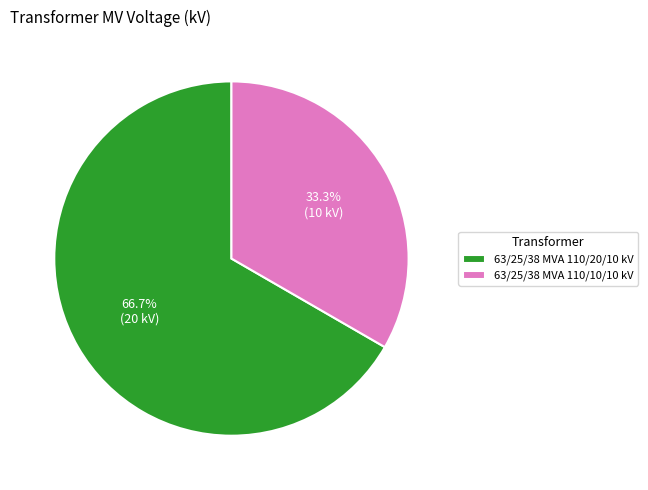

Approximately how many times larger is the value at 63/25/38 MVA 110/10/10 kV compared to 63/25/38 MVA 110/20/10 kV?

0.5